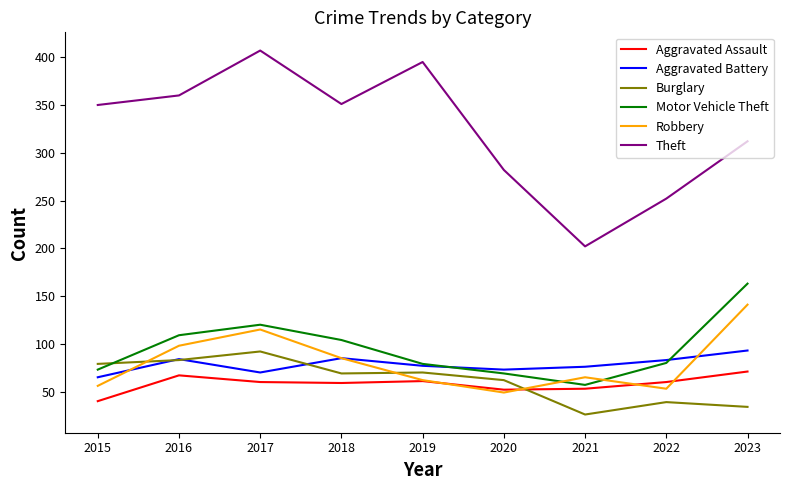

True or false: Aggravated Battery and Theft cross at least once.

False